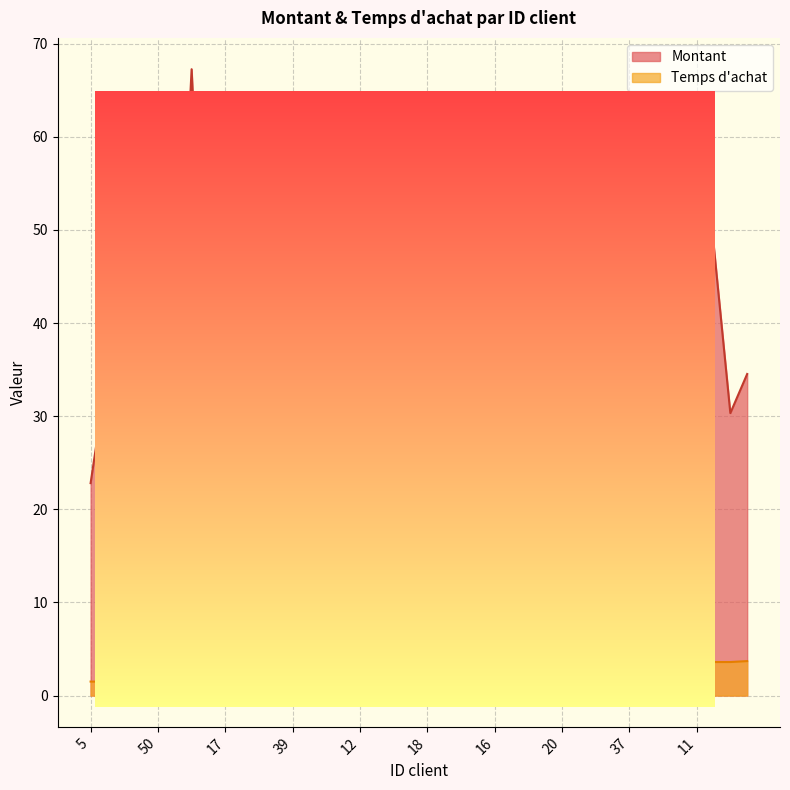

Where is the first local minimum for Montant?

21